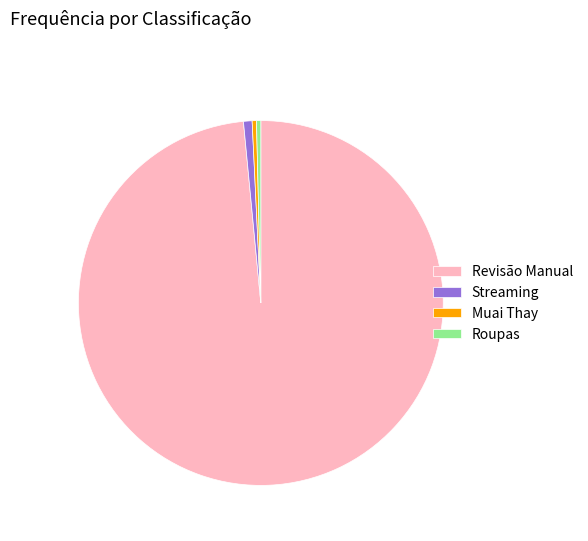

Is it true that Streaming is 11% of the pie?

False